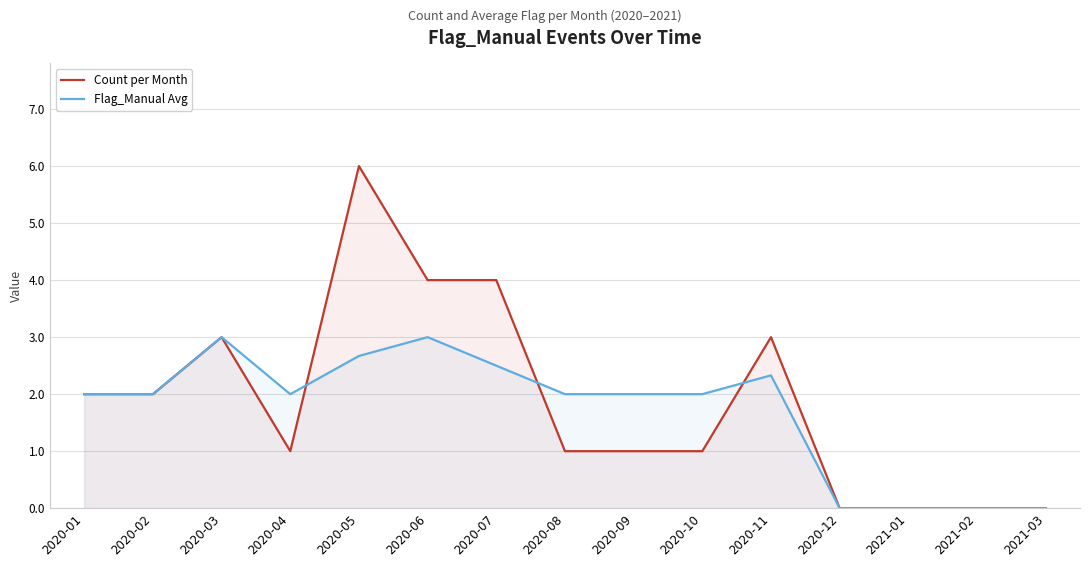

What is the label of the 9th point from the right?

2020-07